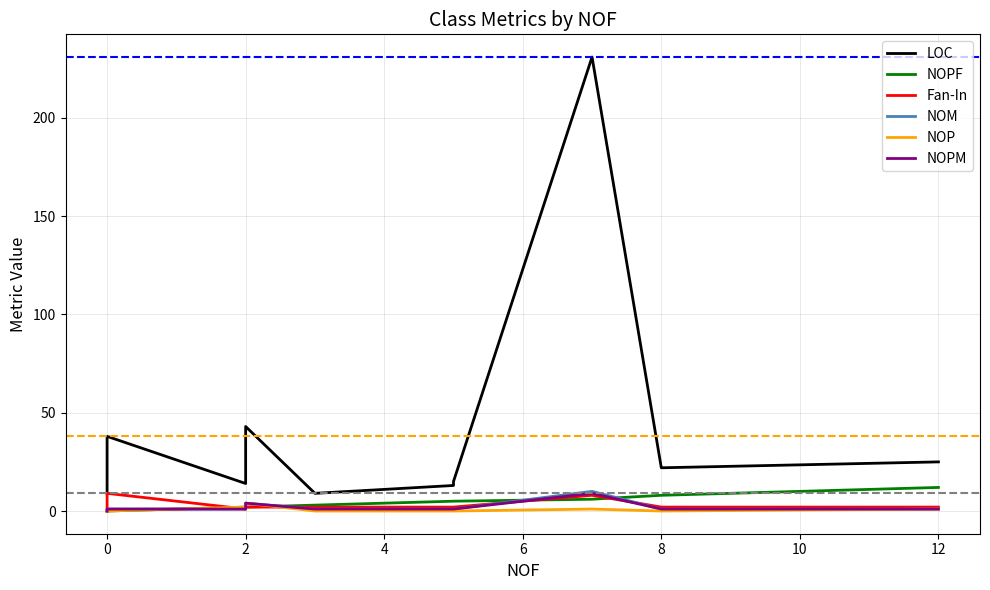

What is the difference between the second highest and minimum values in the LOC series?

34